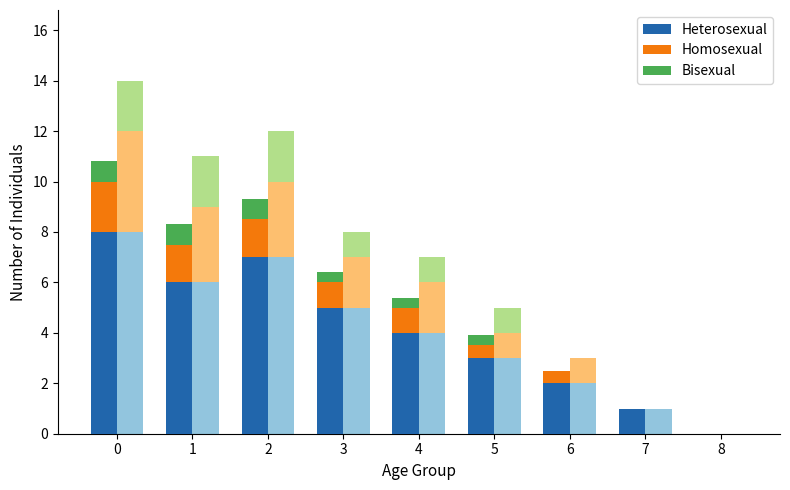

At how many categories does at least one series exceed 4?

4